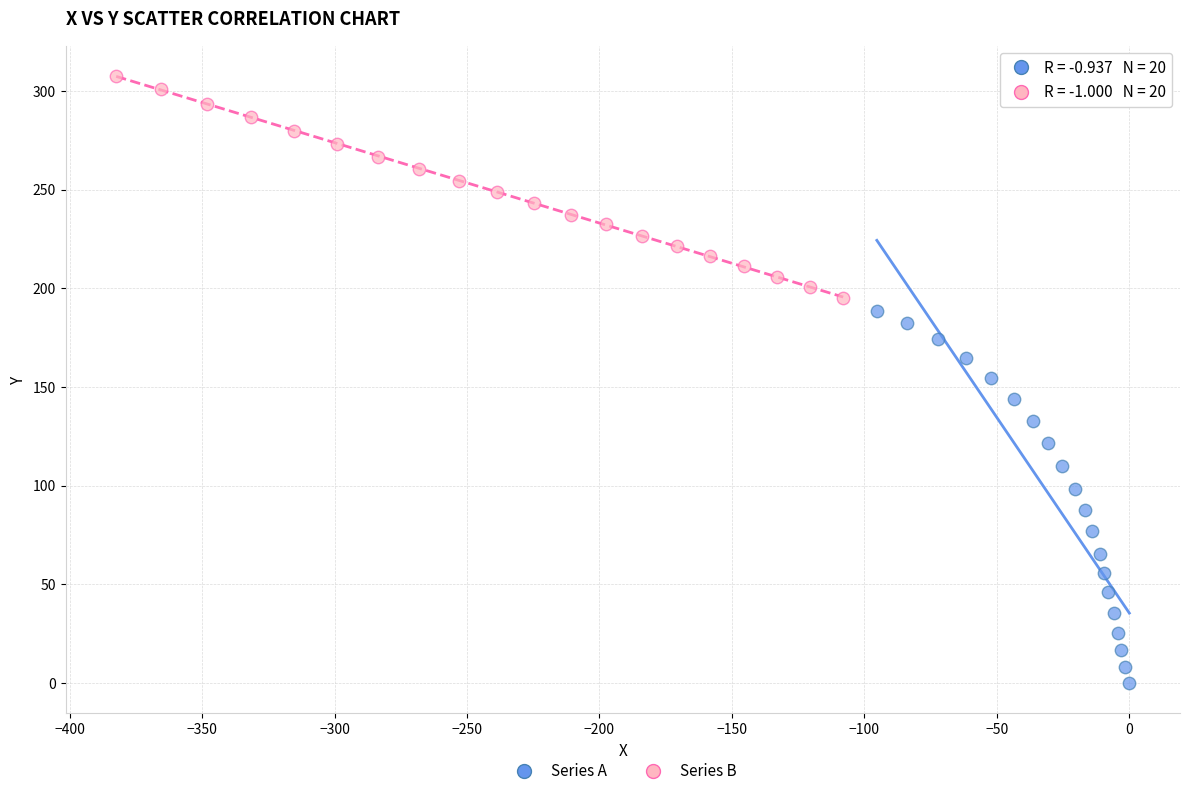

Which series has the largest Y range (max minus min)?

Series A